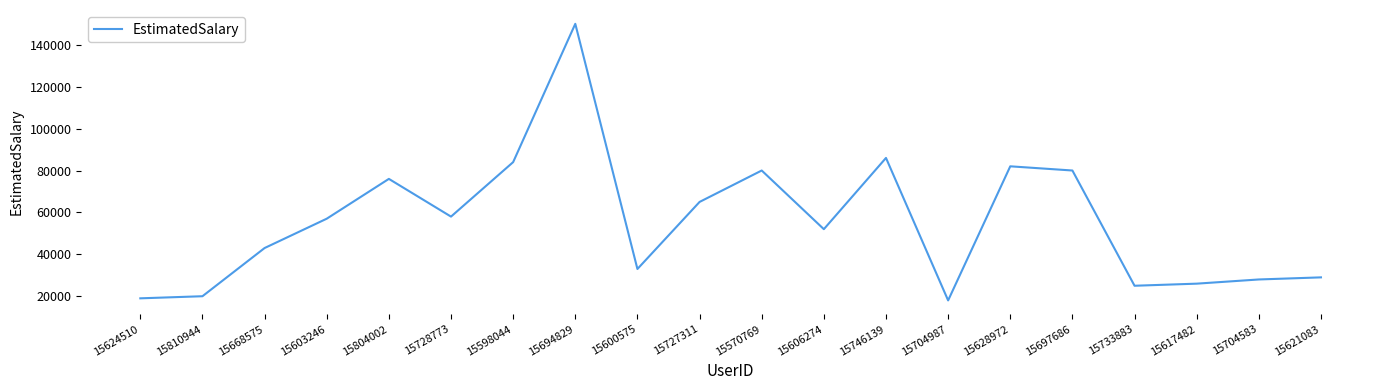

Reading left to right, extract all data points from this chart.

15624510=19000	15810944=20000	15668575=43000	15603246=57000	15804002=76000	15728773=58000	15598044=84000	15694829=150000	15600575=33000	15727311=65000	15570769=80000	15606274=52000	15746139=86000	15704987=18000	15628972=82000	15697686=80000	15733883=25000	15617482=26000	15704583=28000	15621083=29000